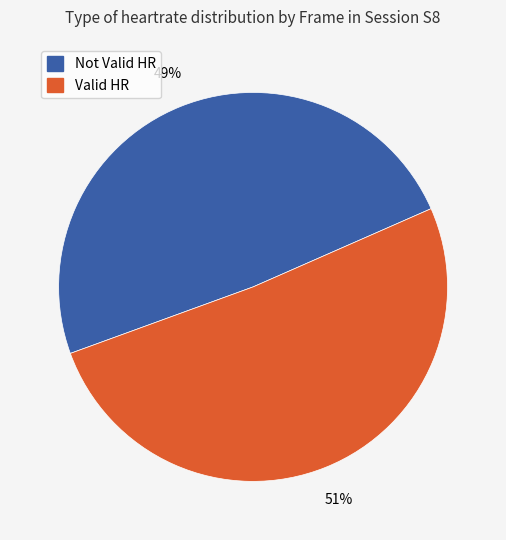

To the nearest percent, what is the difference between the largest and smallest slice percentages?

2%